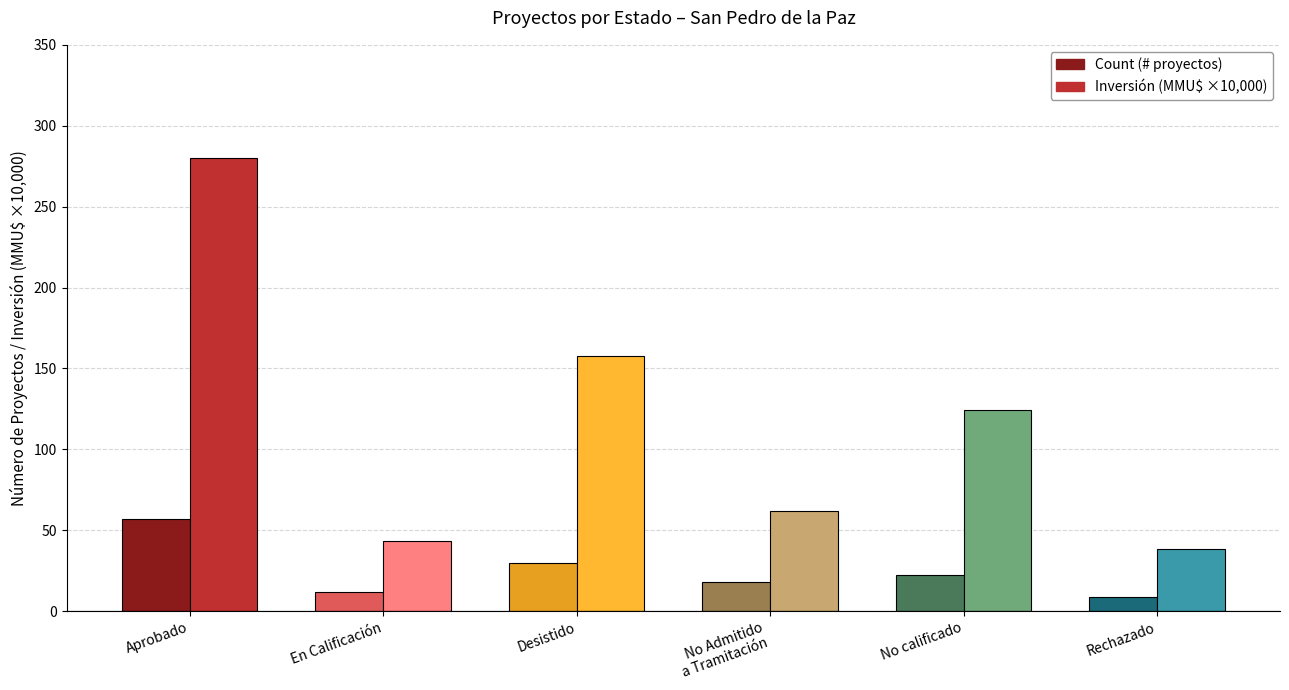

What position from the right is Desistido?

4